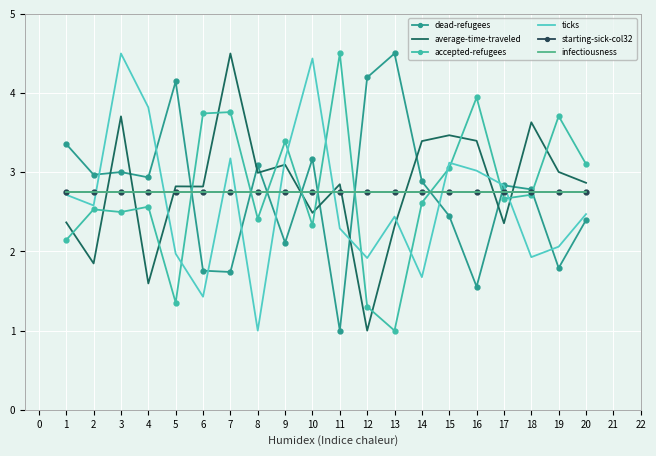

What is the minimum value for ticks?

1.0